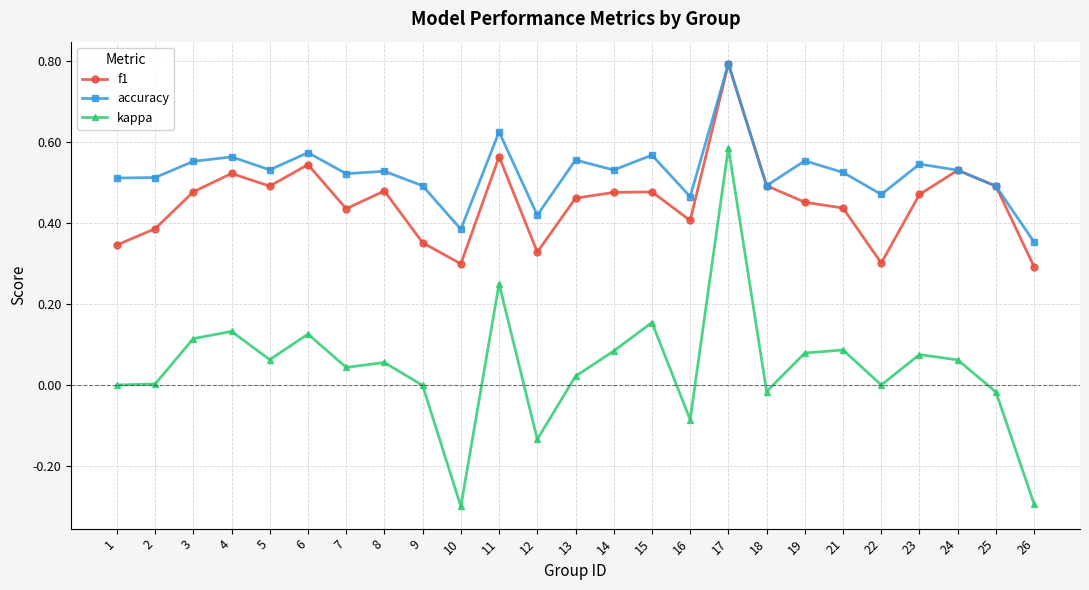

True or false: f1 has more than 0 interior local peaks.

True